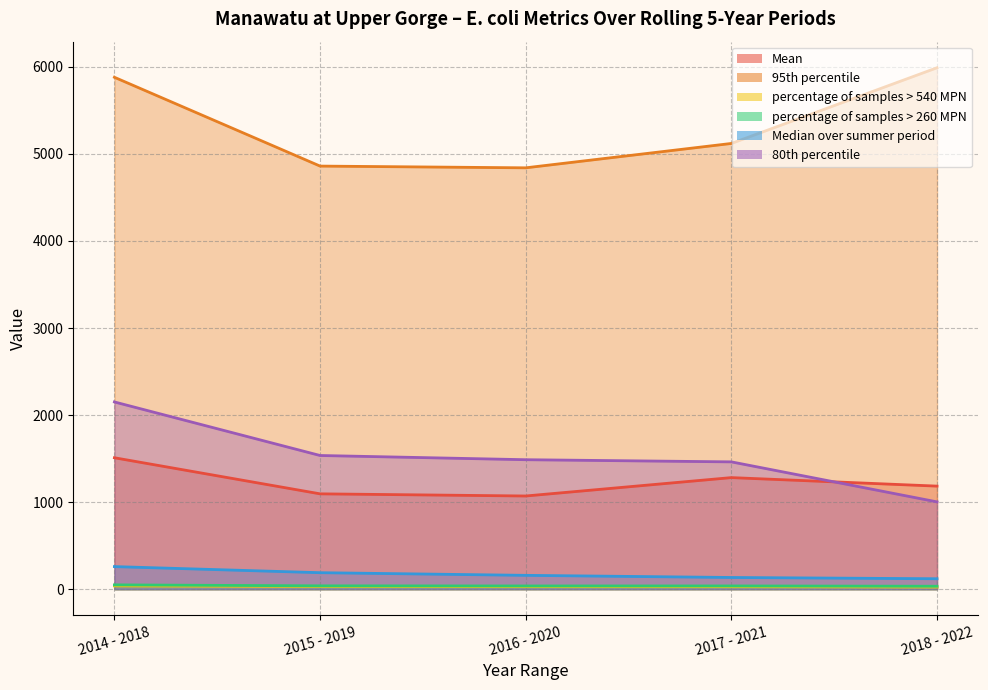

At how many categories does at least one series exceed 2423?

5